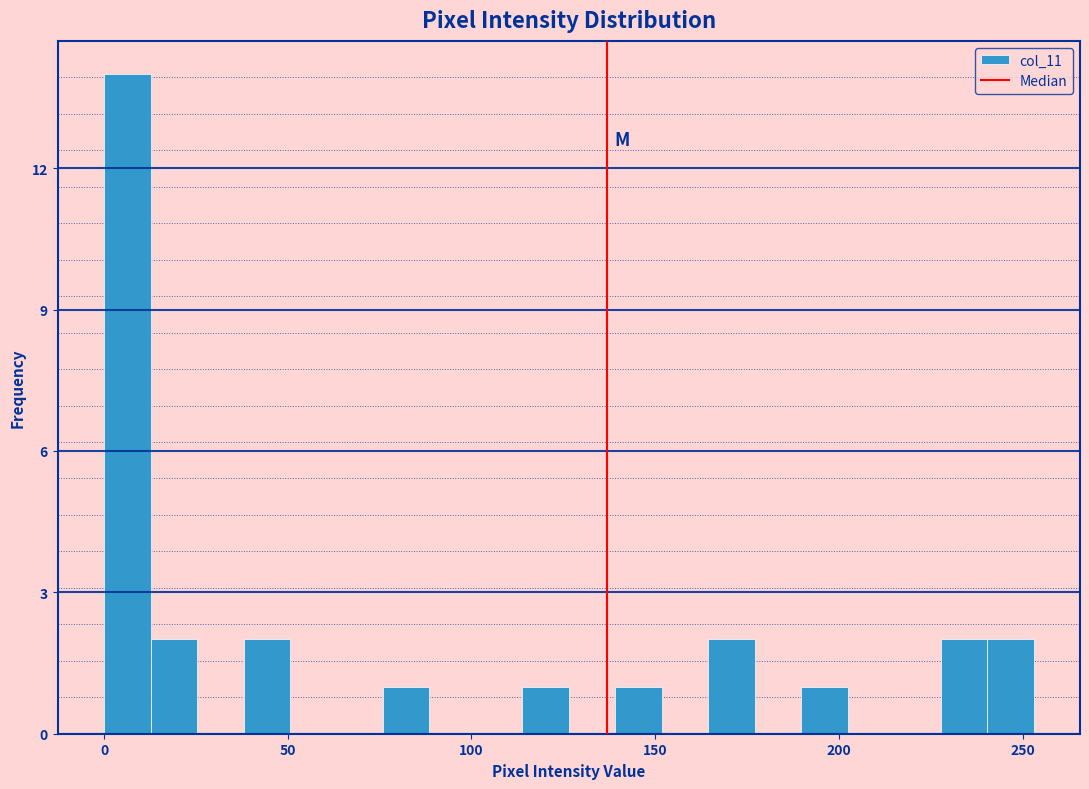

Read against the x-axis, roughly where is the centre of the tallest bar?

5